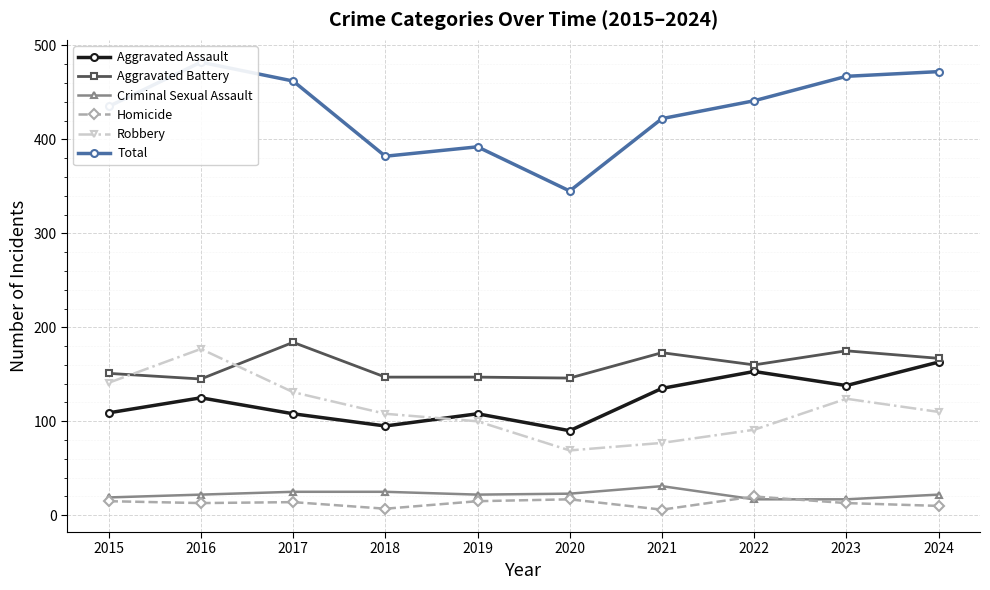

List the series in order of their peak value, lowest first.

Homicide, Criminal Sexual Assault, Aggravated Assault, Robbery, Aggravated Battery, Total